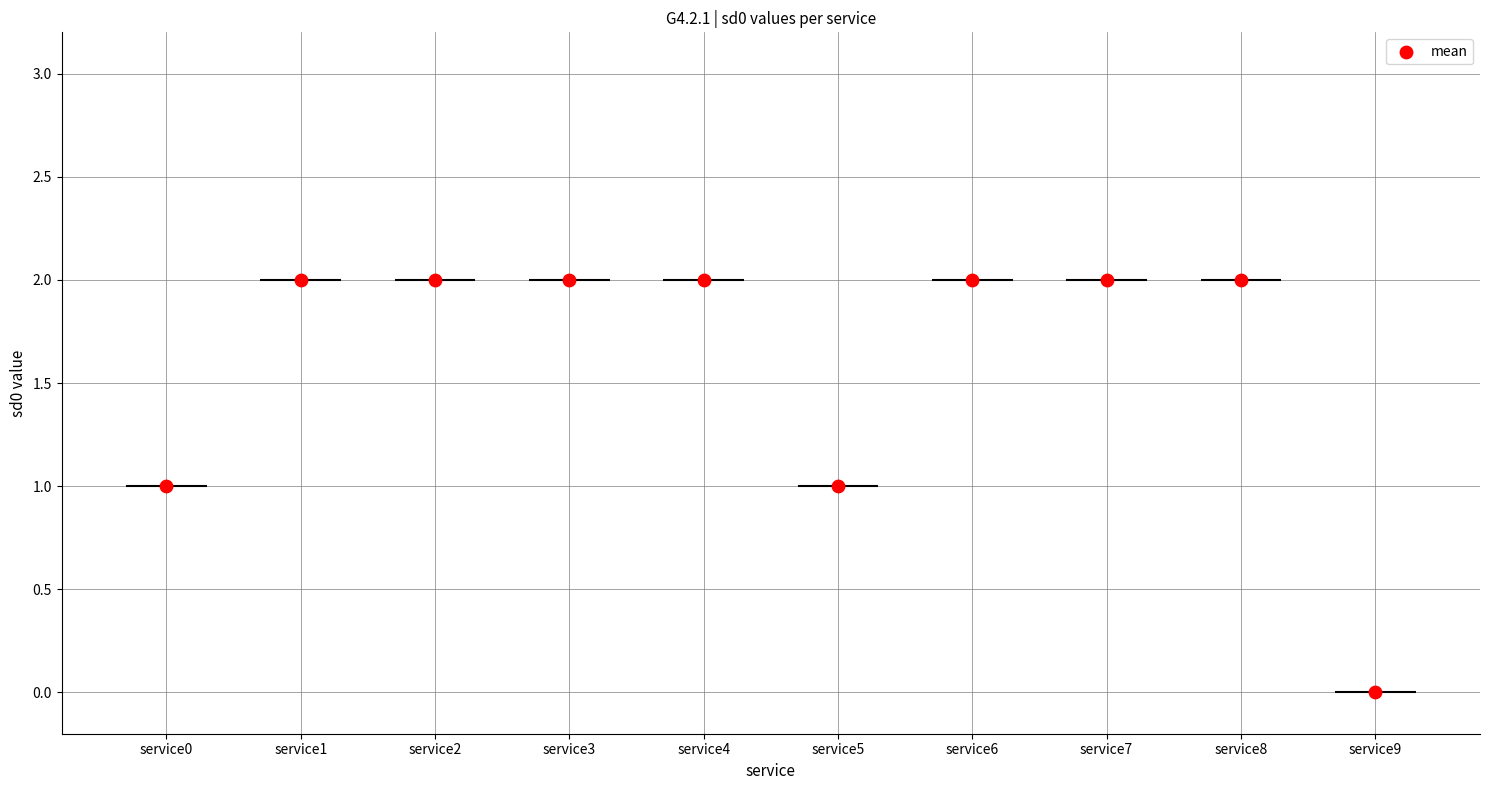

What is the ratio of the value at service5 to the value at service8?

0.5